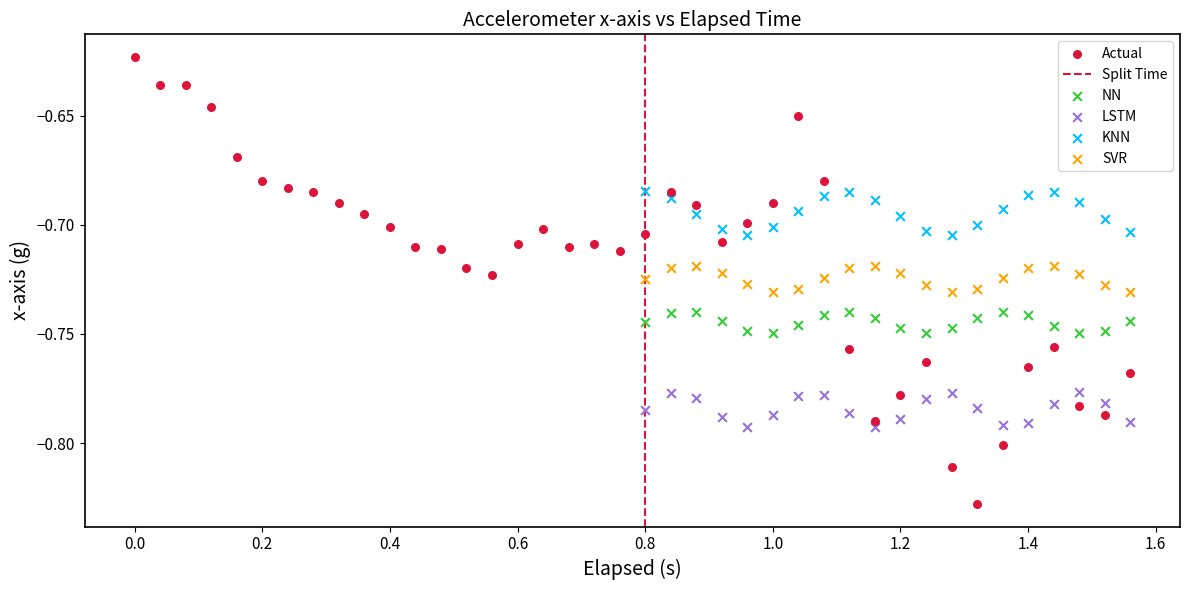

Which series contains the highest Y value?

Actual